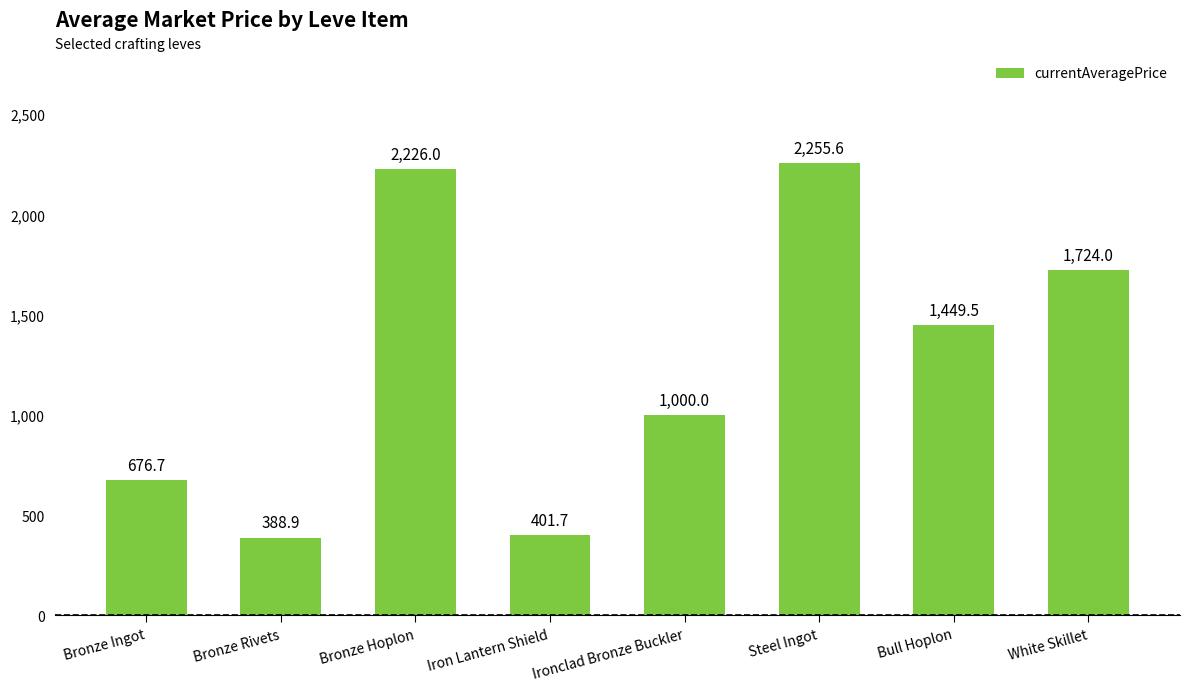

Where is the data nearest to the value 1322?

Bull Hoplon